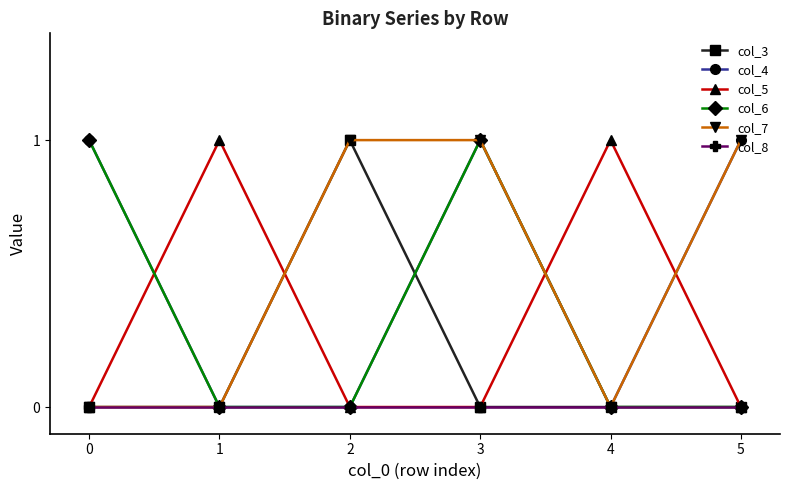

At how many categories does at least one series exceed 0?

6